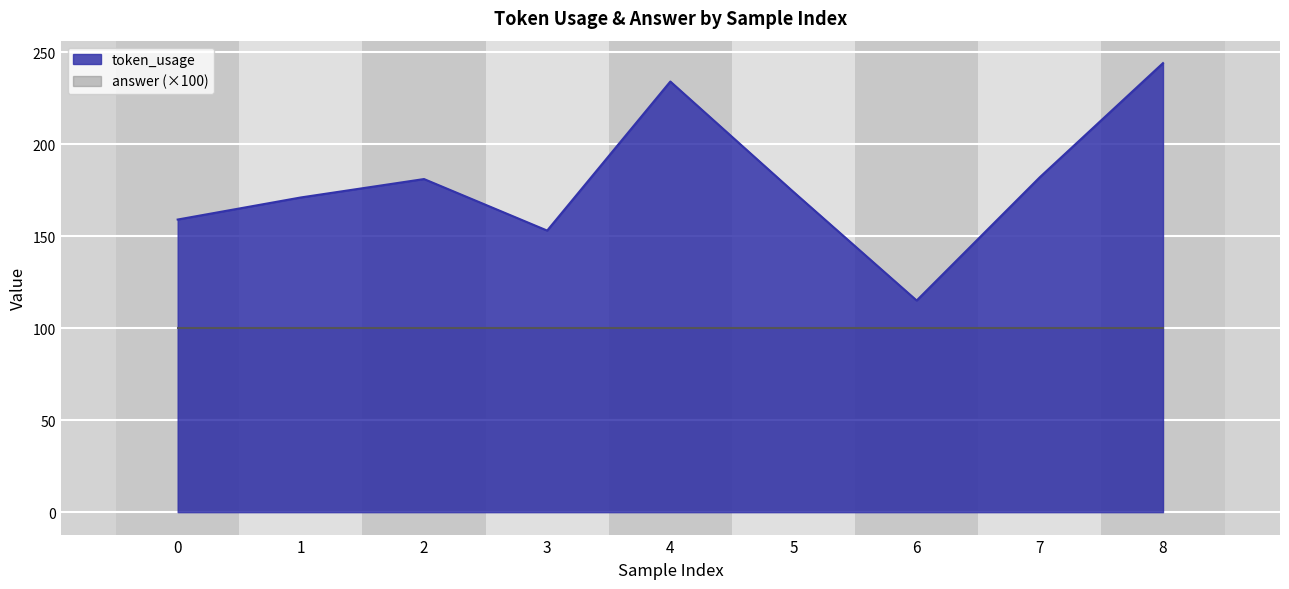

True or false: the data has more than 0 interior local peaks.

True